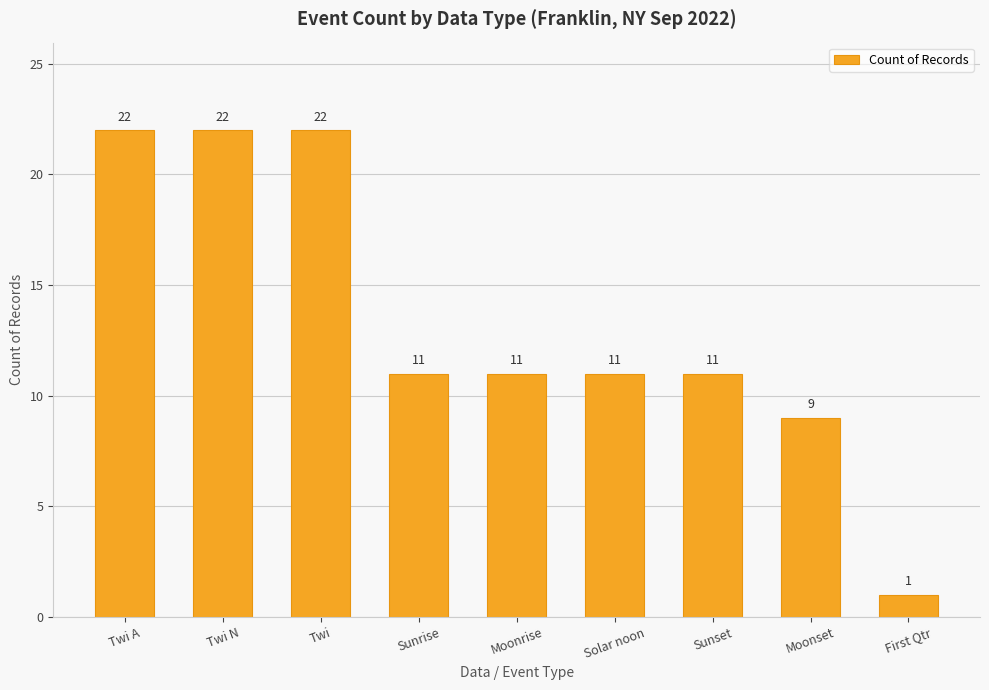

What is the difference between the second highest and minimum values?

21